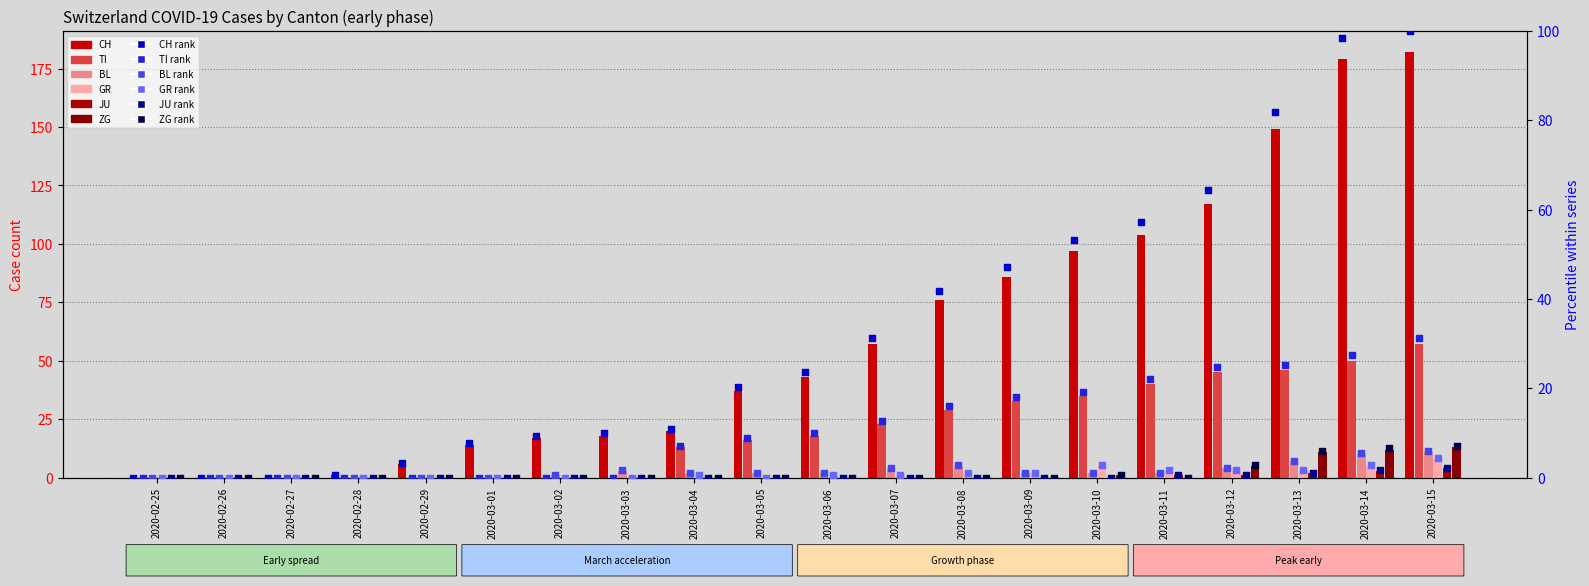

Which series has the largest total across all categories?

CH